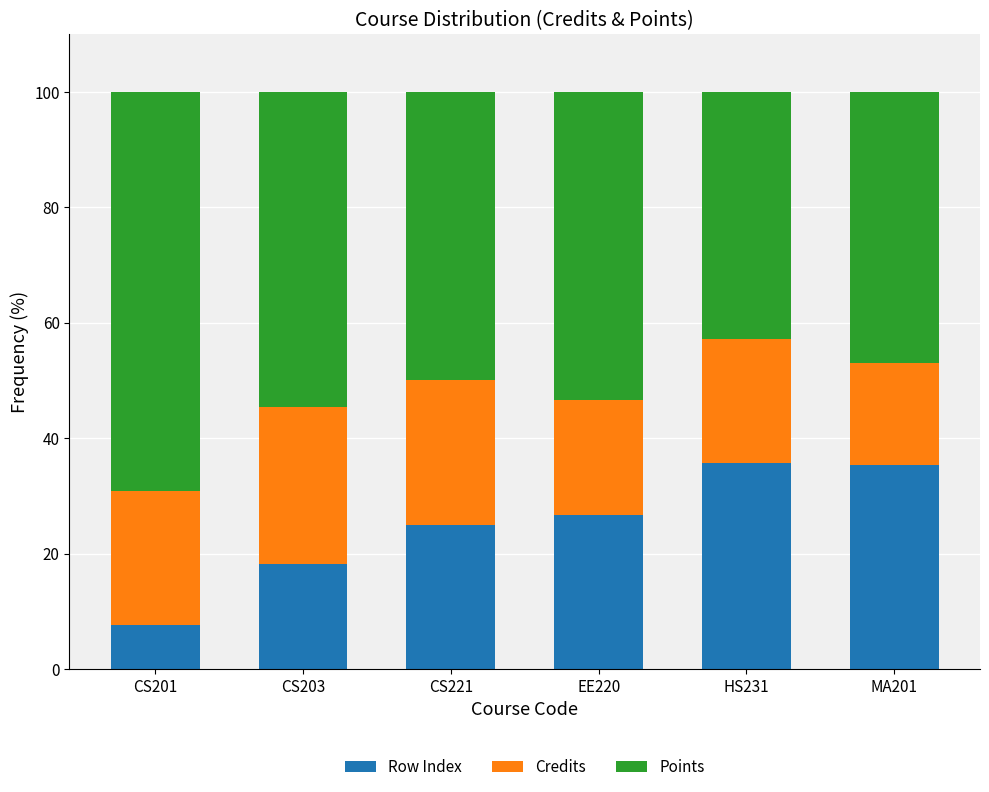

What is the maximum value for Row Index?

35.7